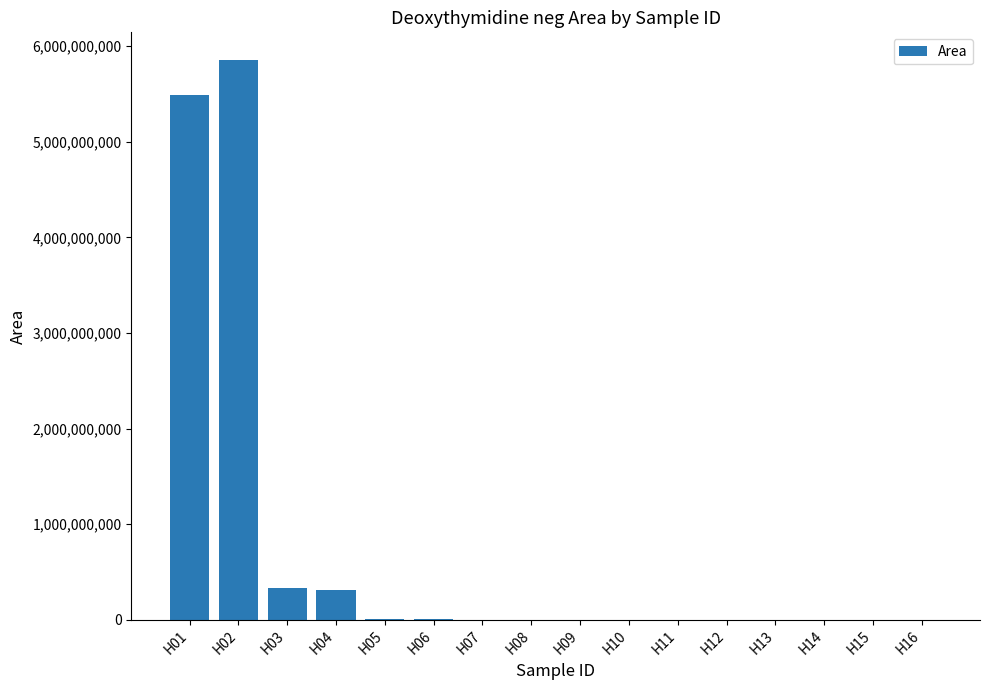

Count the number of categories in the chart.

16